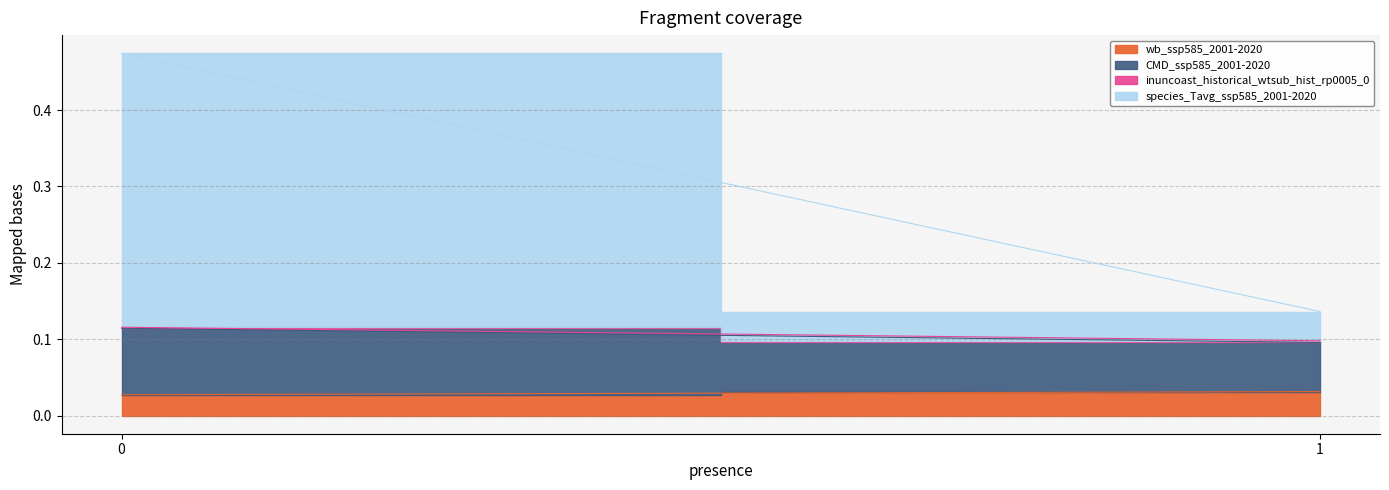

What are all the series names shown in the legend?

wb_ssp585_2001-2020, CMD_ssp585_2001-2020, inuncoast_historical_wtsub_hist_rp0005_0, species_Tavg_ssp585_2001-2020